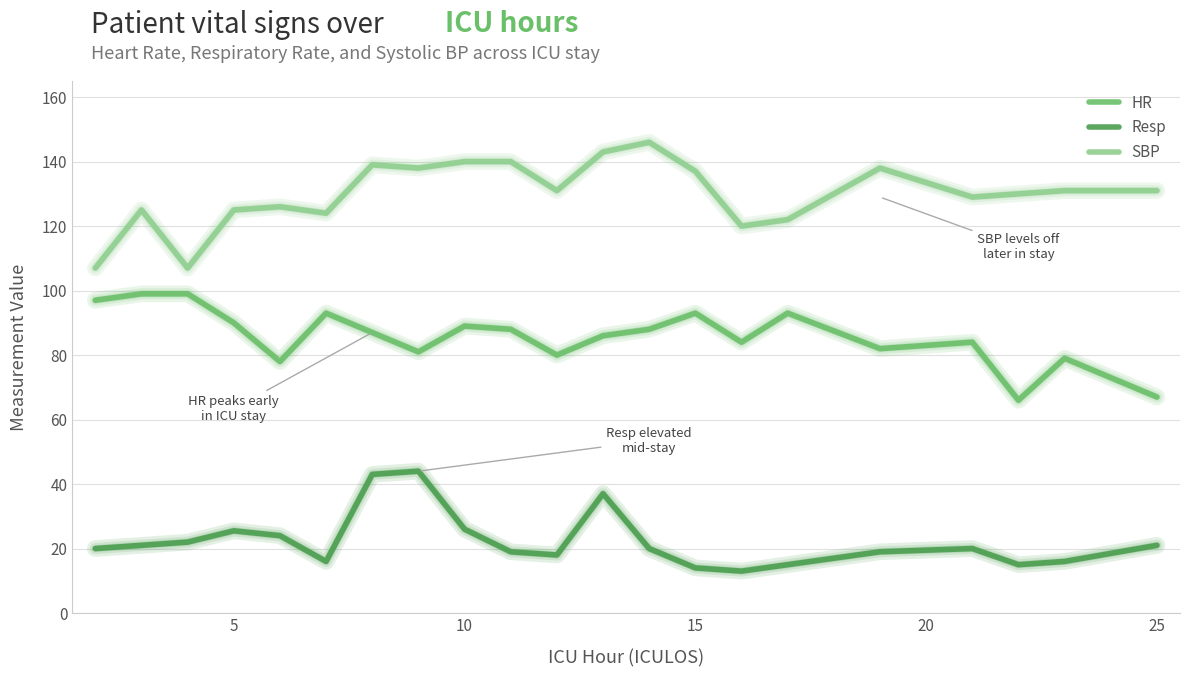

True or false: Resp has more than 0 interior local peaks.

True